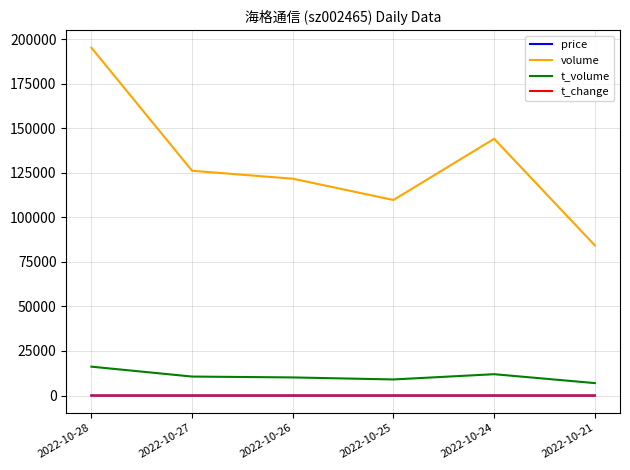

What is the highest value of the t_volume series?

16201.0